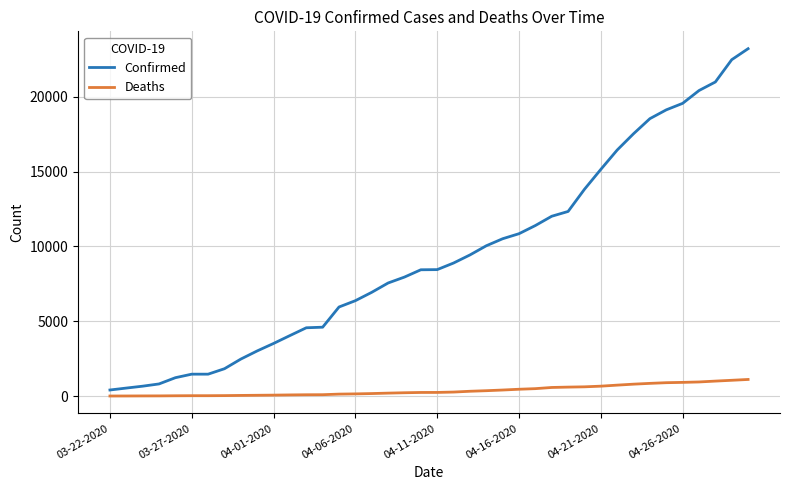

What is the difference between the second highest and minimum values in the Confirmed series?

22078